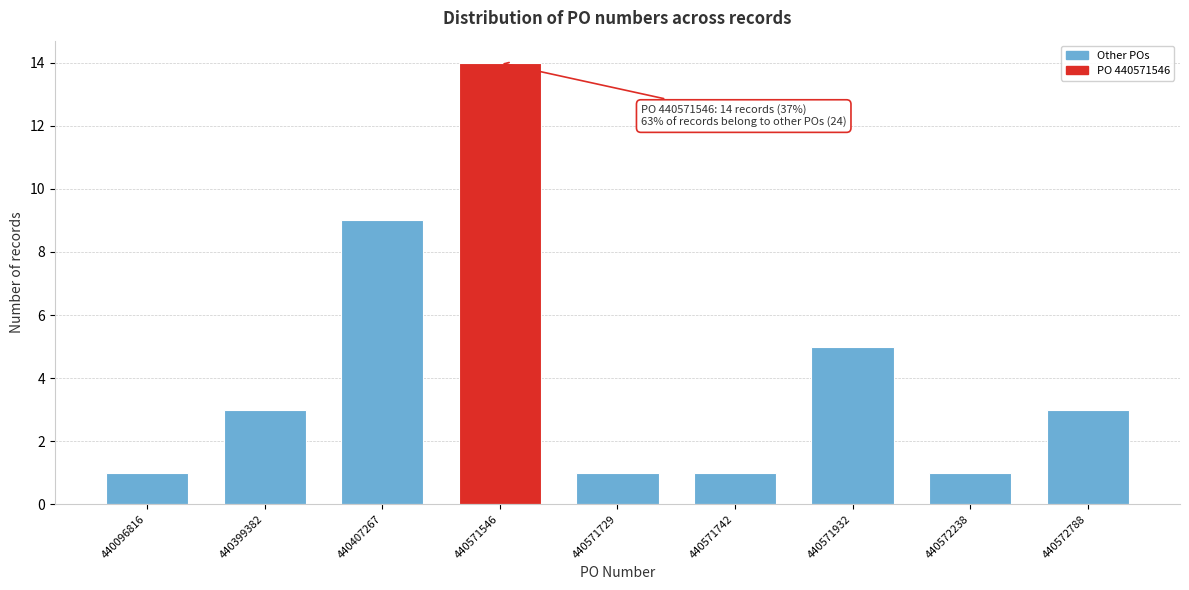

Reading left to right, what are all the values shown in this chart?

1	3	9	14	1	1	5	1	3